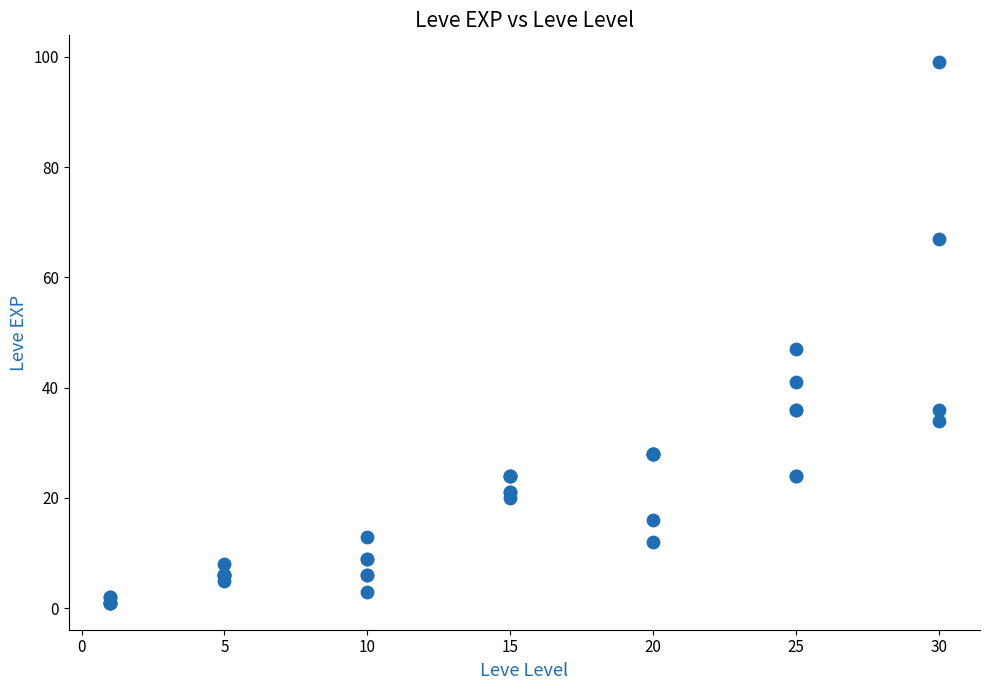

What Y value in the scatter plot is closest to 50?

47